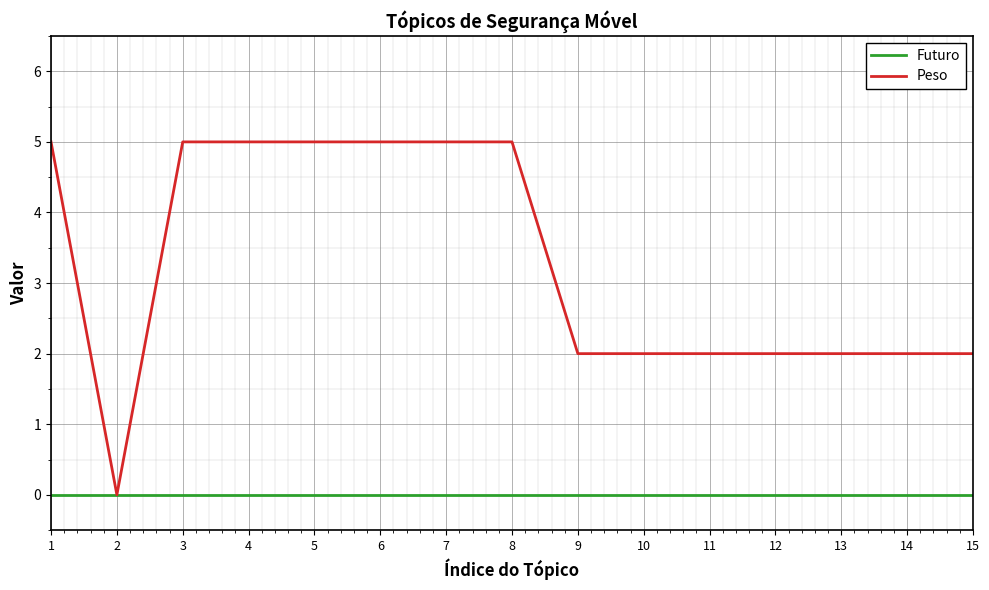

Between 2 and 6, which series saw the biggest shift?

Peso